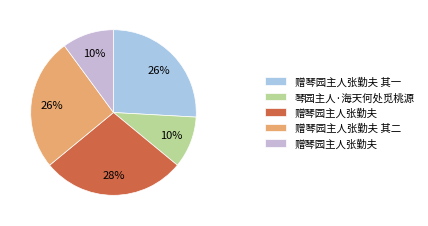

How many slices are in this pie chart?

5